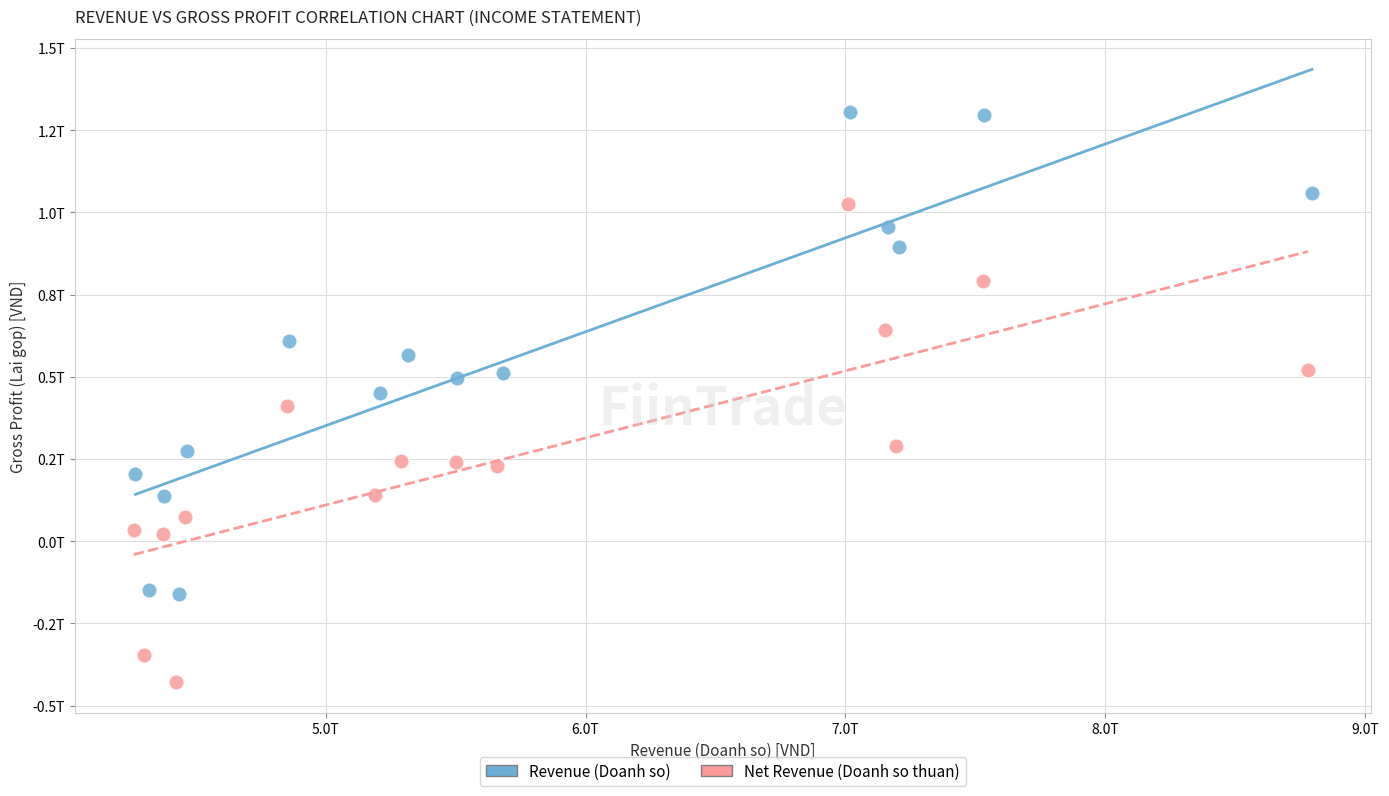

Which series contains the highest Y value?

Revenue (Doanh so)